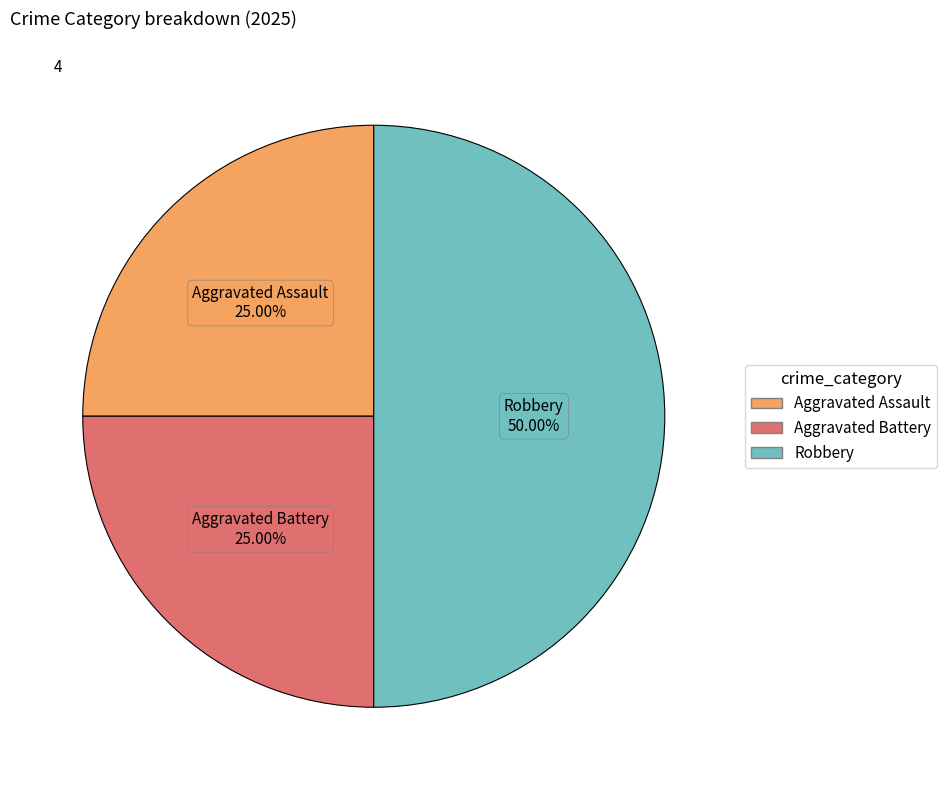

How many segments does this pie chart have?

3